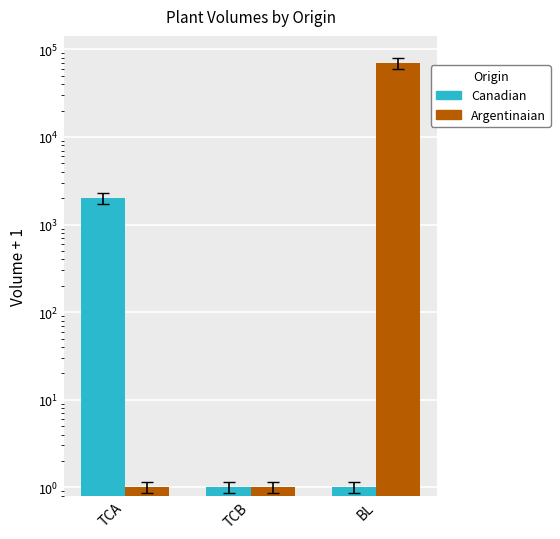

The Argentinaian series shows 1 at TCB. True or false?

False